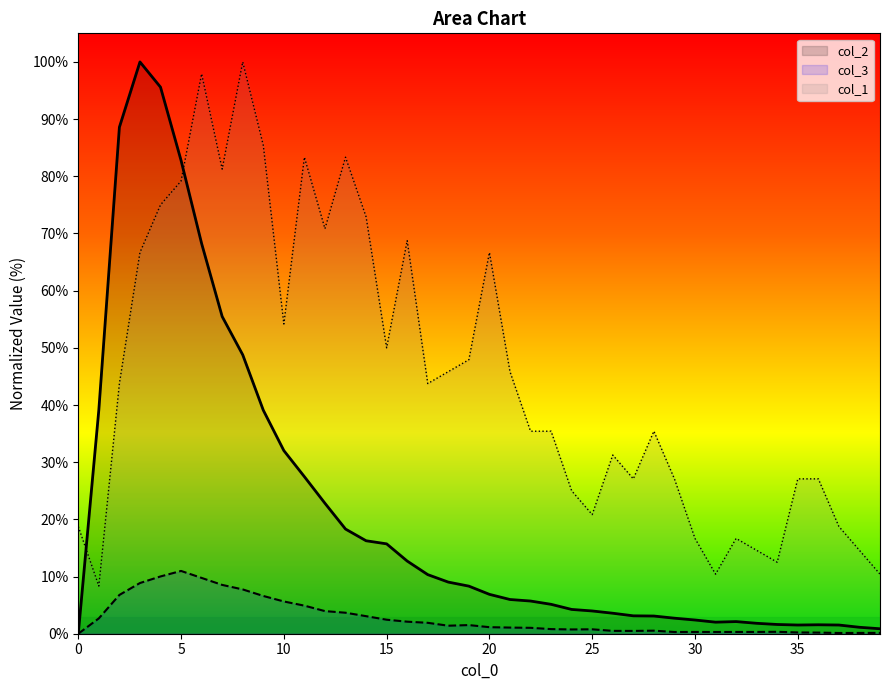

Is the value of col_3 at 38 greater than the value of col_1 at 11?

No